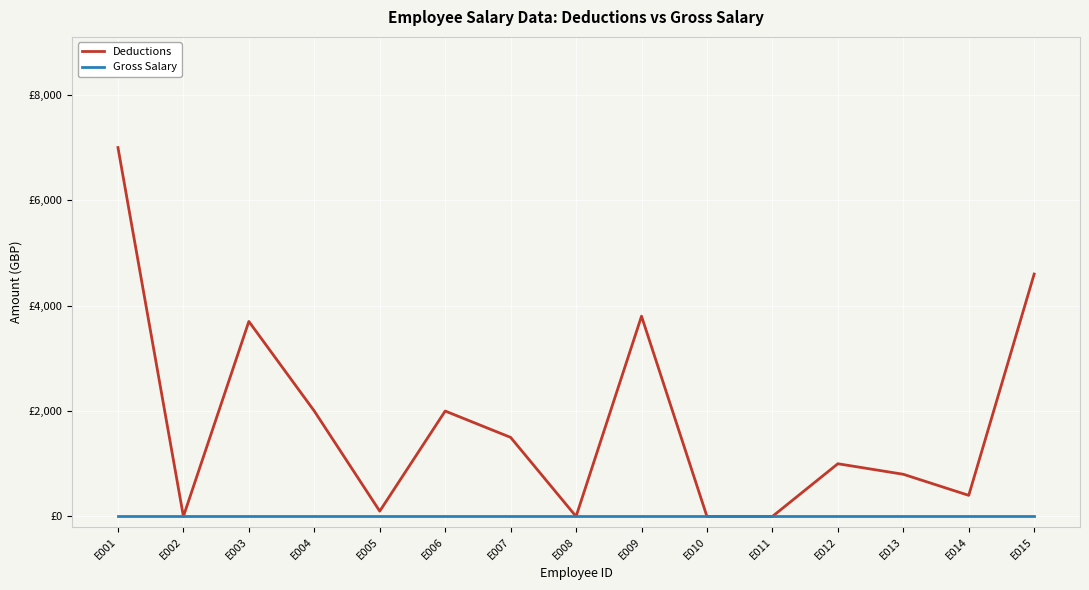

What are all the series names shown in the legend?

Deductions, Gross Salary